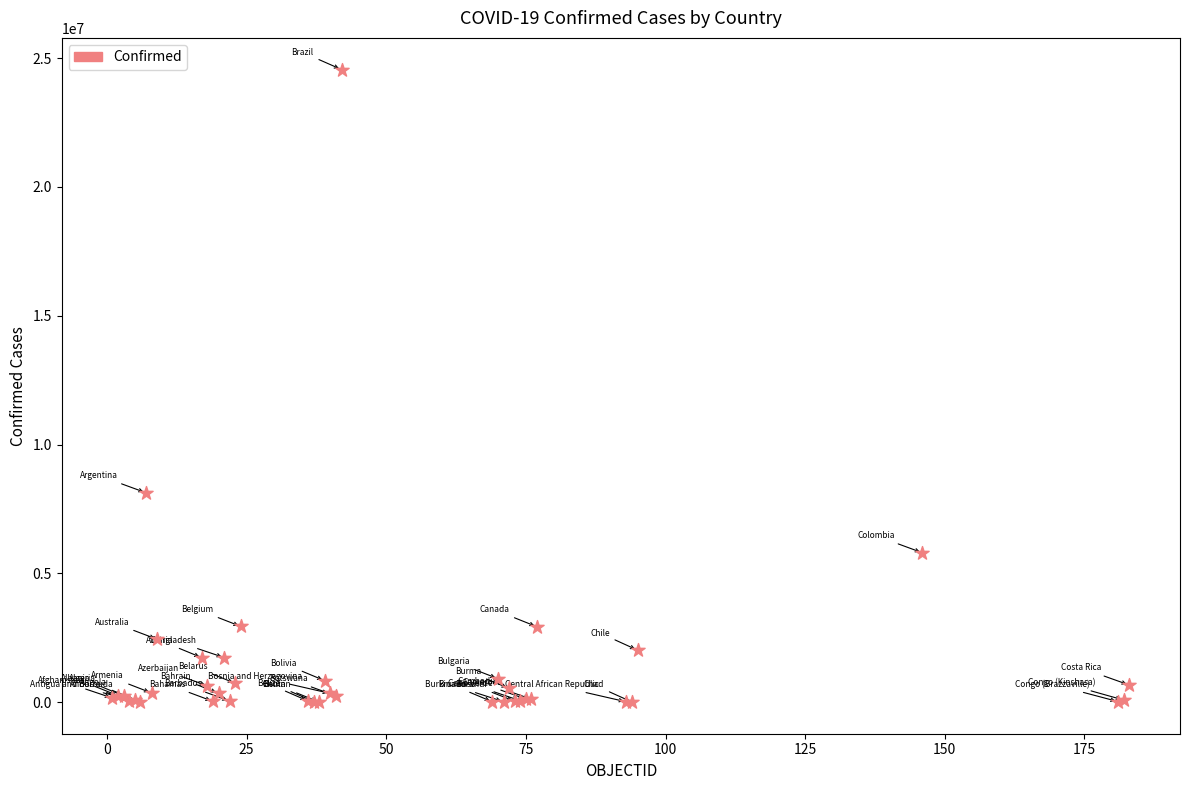

What Y value in the scatter plot is closest to 12282091?

8130023